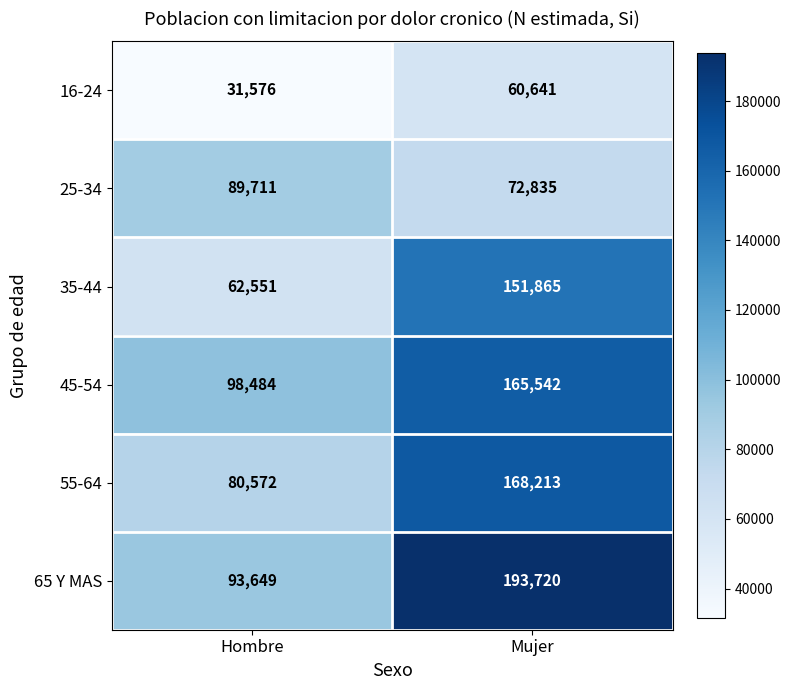

Read the 55-64 value at Hombre.

80572